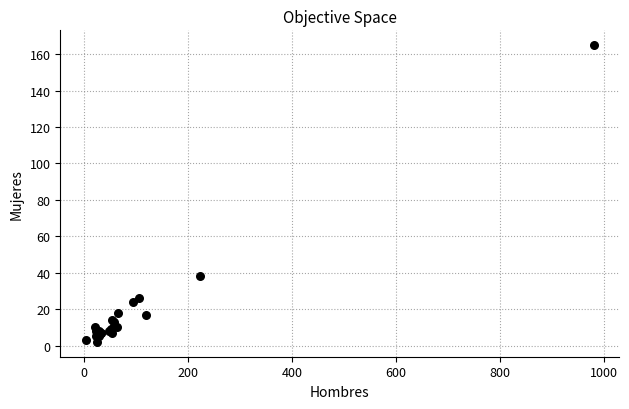

What Y value in the scatter plot is closest to 83?

38